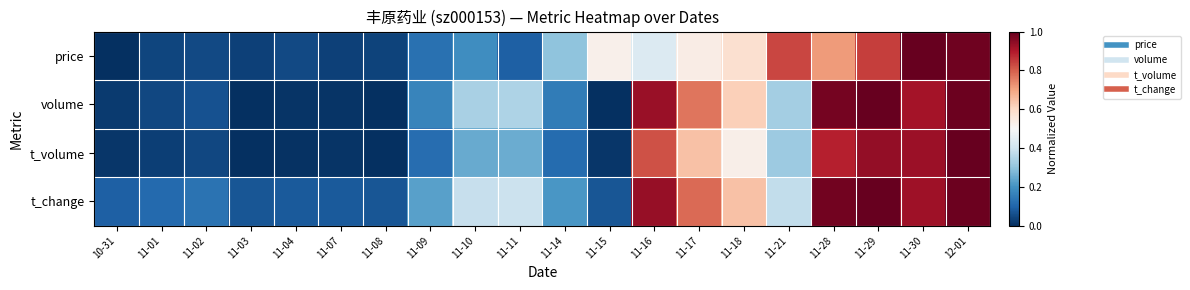

Rank the series by their maximum value, from highest to lowest.

price, volume, t_volume, t_change